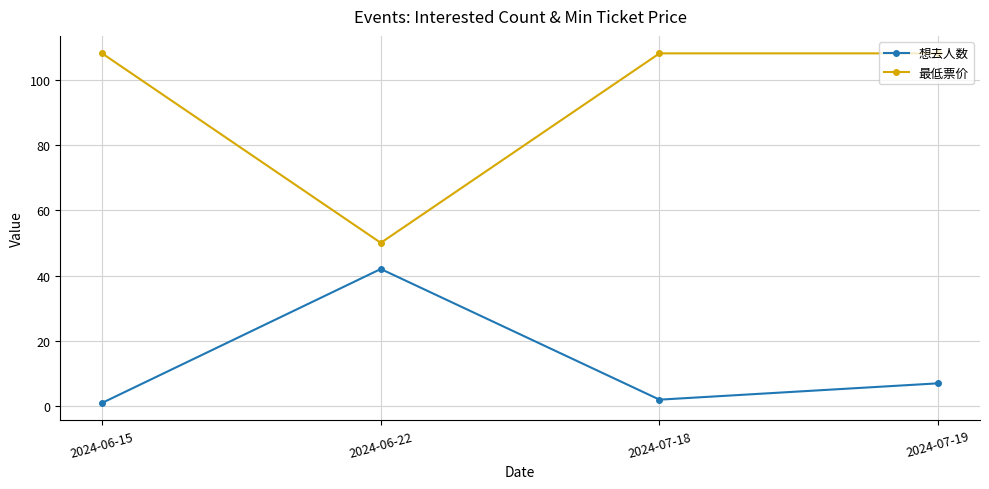

At which category is the sum across all series the highest?

2024-07-19